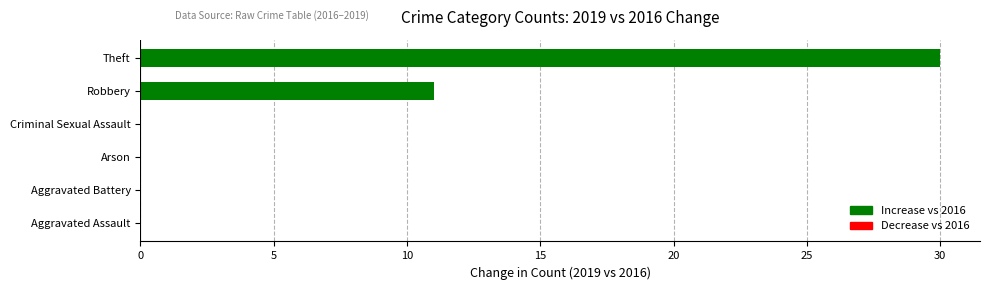

The chart shows a value of -15 at Arson. True or false?

False